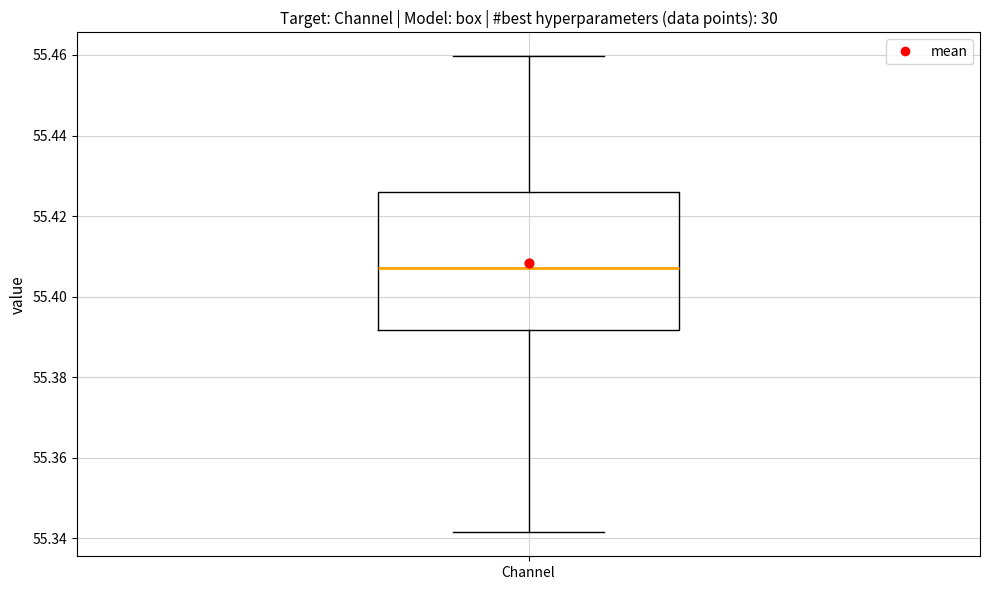

Transcribe this box plot: give where the median line is, the range the box spans, and where the two whiskers end, as read against the y-axis. The values are not printed on the chart, so give them approximately, as read against the axis.

median 55.408, box 55.392 to 55.426, whiskers 55.342 to 55.460